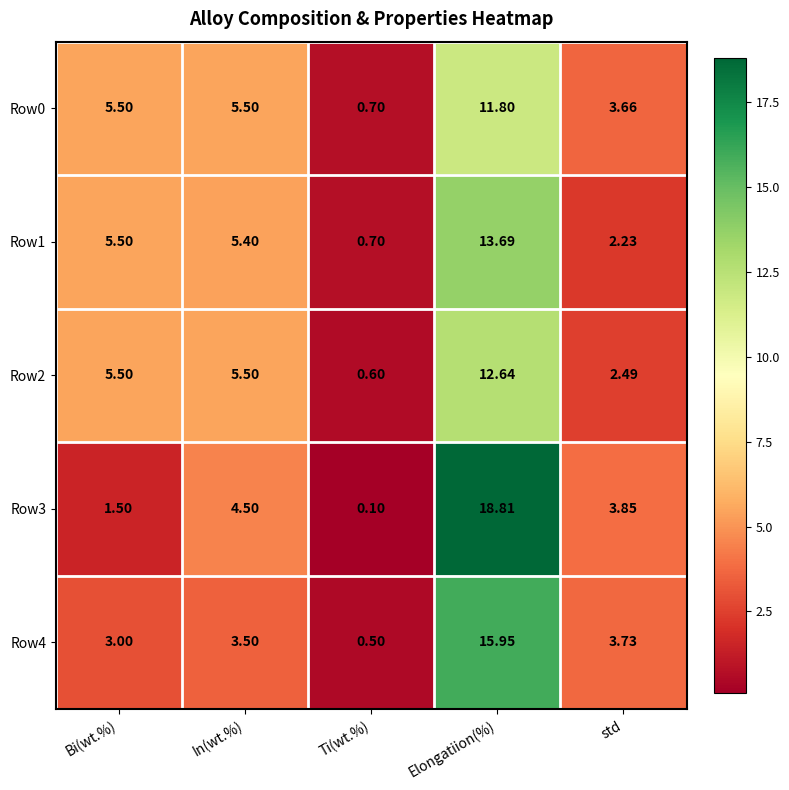

Where is Row3 nearest to the value 9?

In(wt.%)